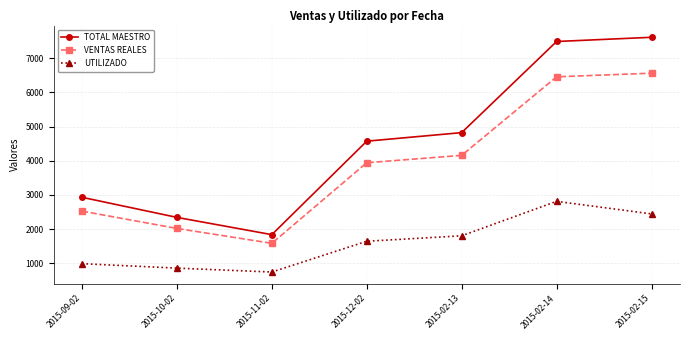

How many series are shown in this chart?

3